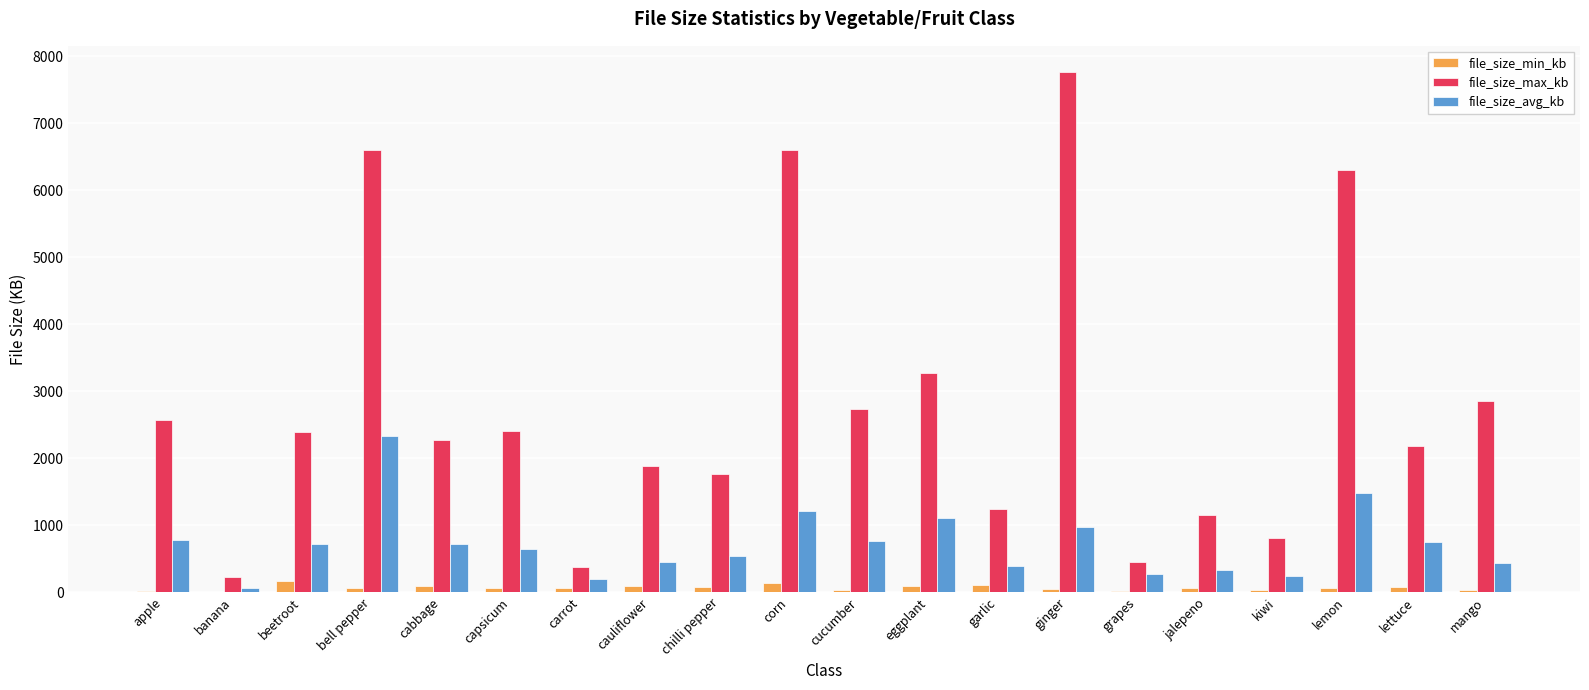

What is the maximum value for file_size_max_kb?

7767.8